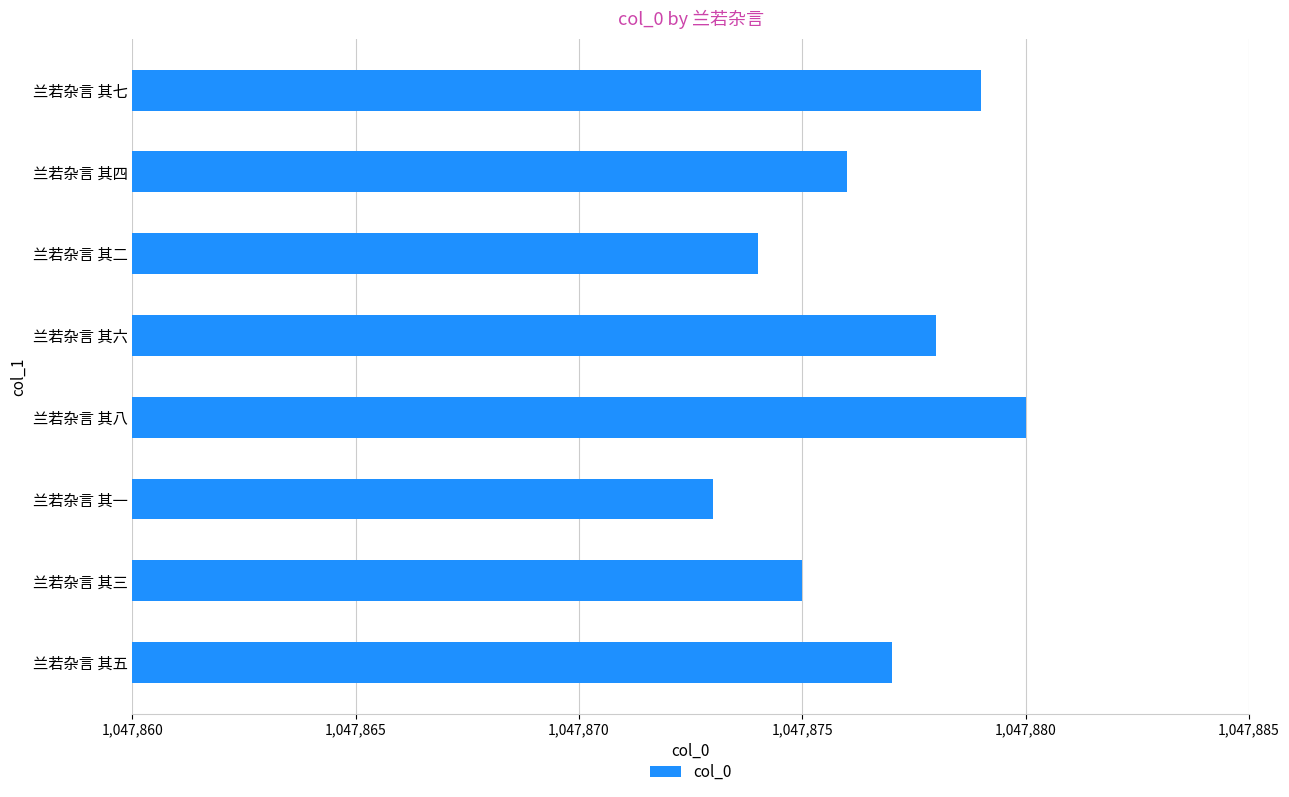

The value at 兰若杂言 其六 is 213737. True or false?

False